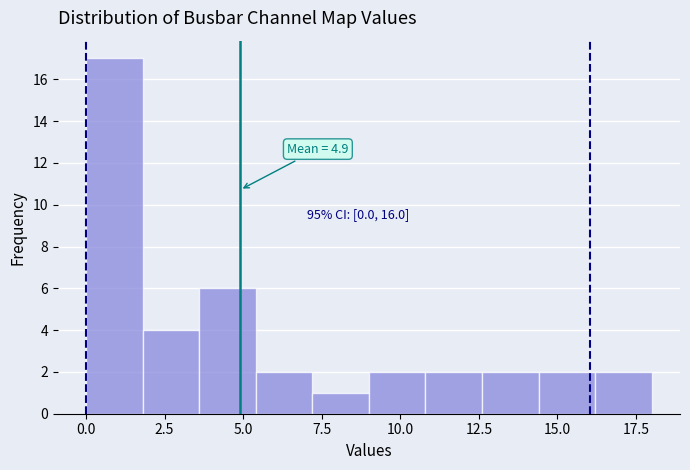

Read against the x-axis, roughly where is the centre of the tallest bar?

1.0